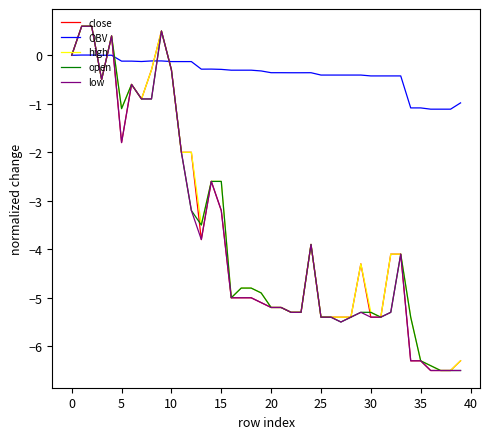

What is the highest value of the open series?

0.6